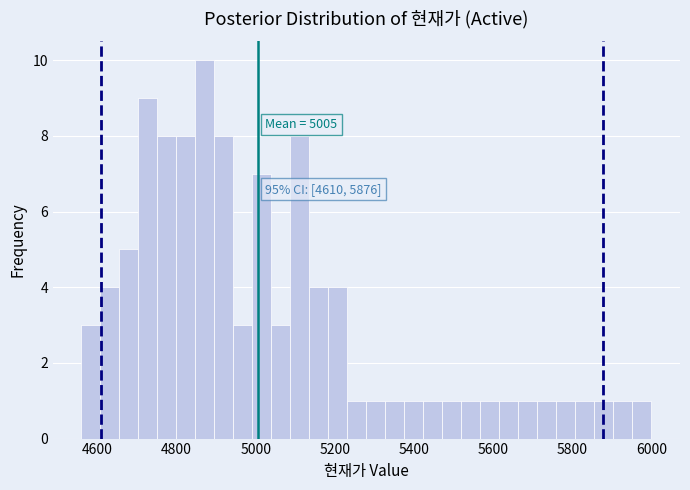

Around what value on the x-axis is the tallest bar? Give the approximate position of its centre, as read against the axis.

4880